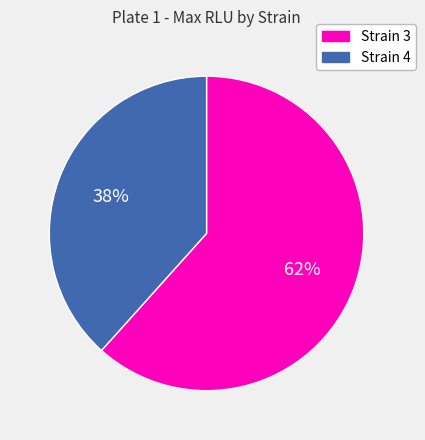

How many slices are in this pie chart?

2